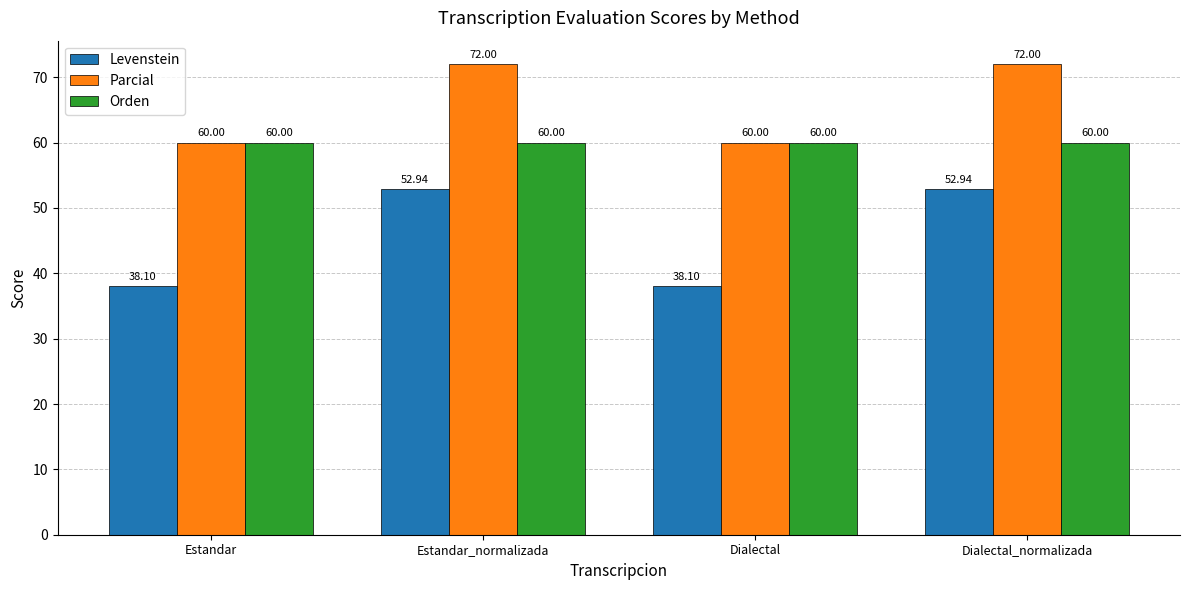

How many distinct data groups are displayed?

3